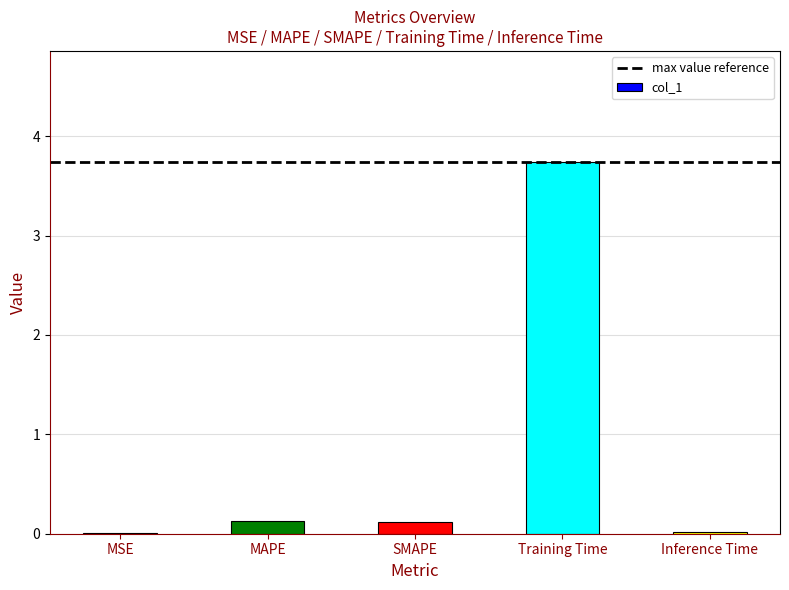

Between Inference Time and SMAPE, which is larger?

SMAPE